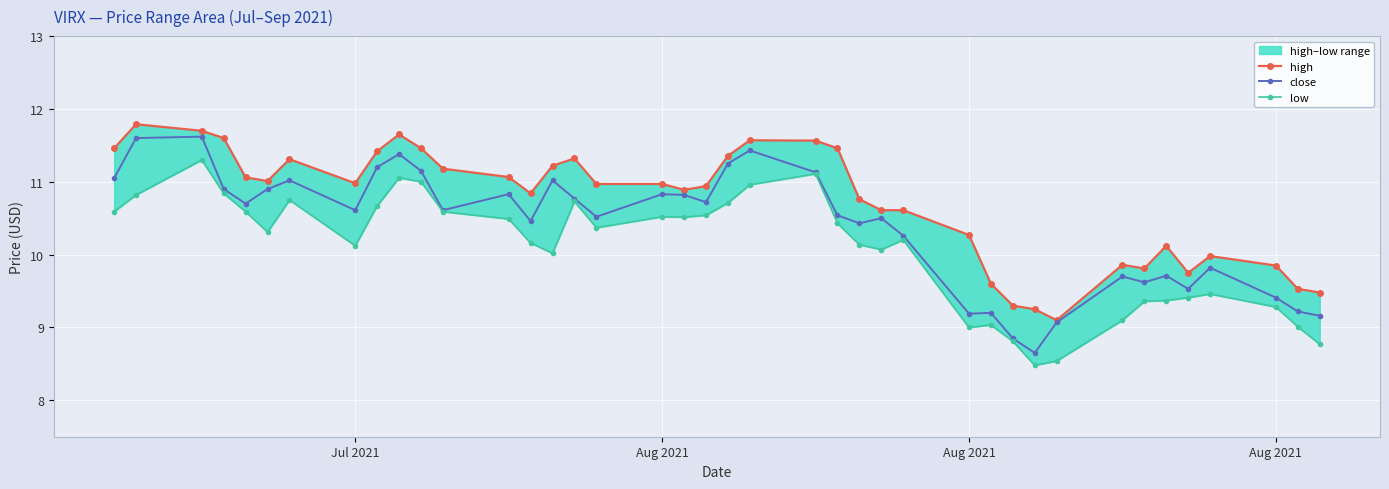

How many lines are shown in the chart?

3